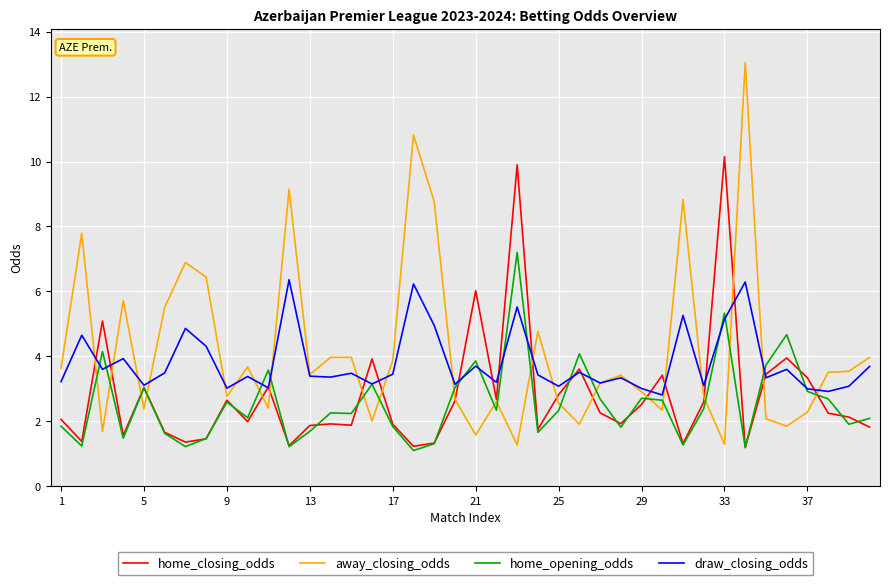

List the series in order of their overall mean, highest first.

away_closing_odds, draw_closing_odds, home_closing_odds, home_opening_odds